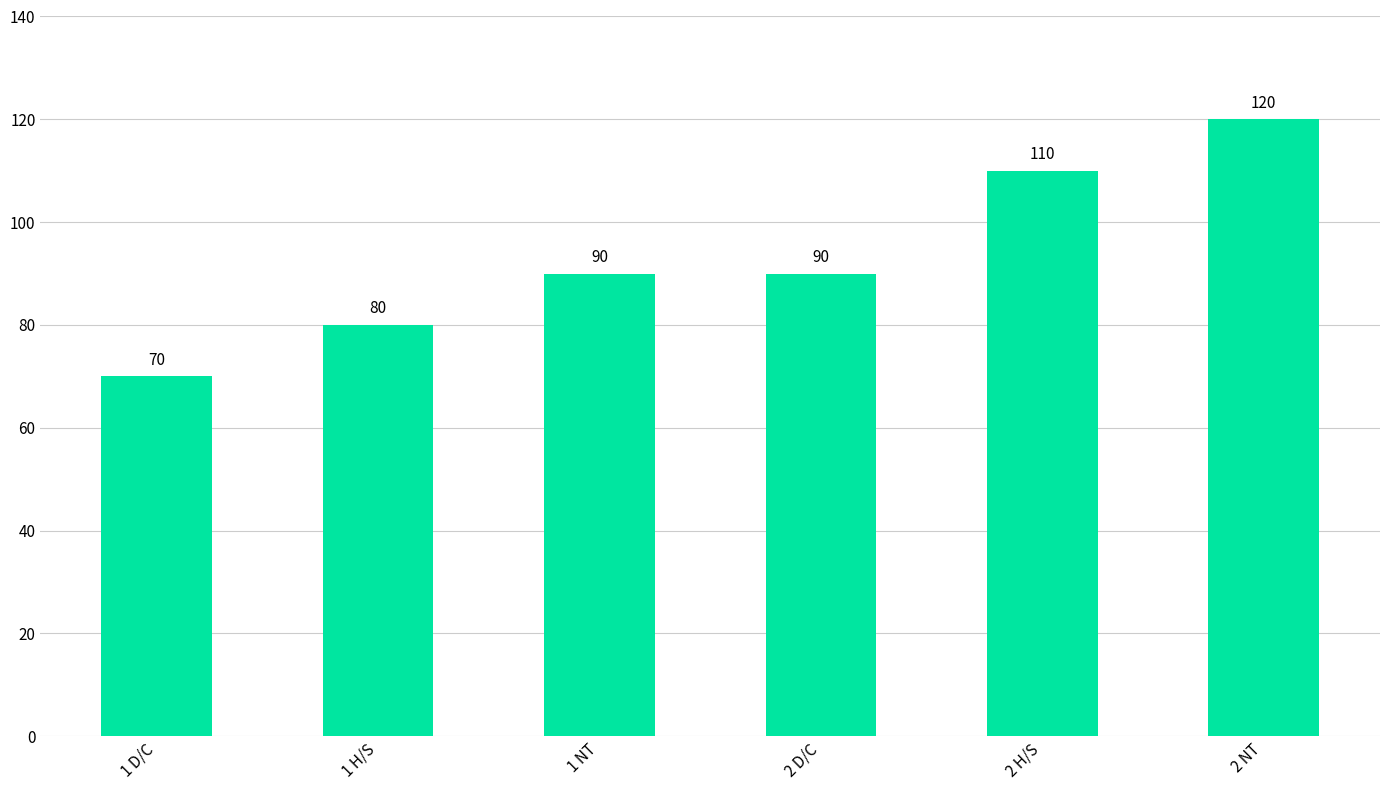

What is the label of the 1st bar from the right?

2 NT